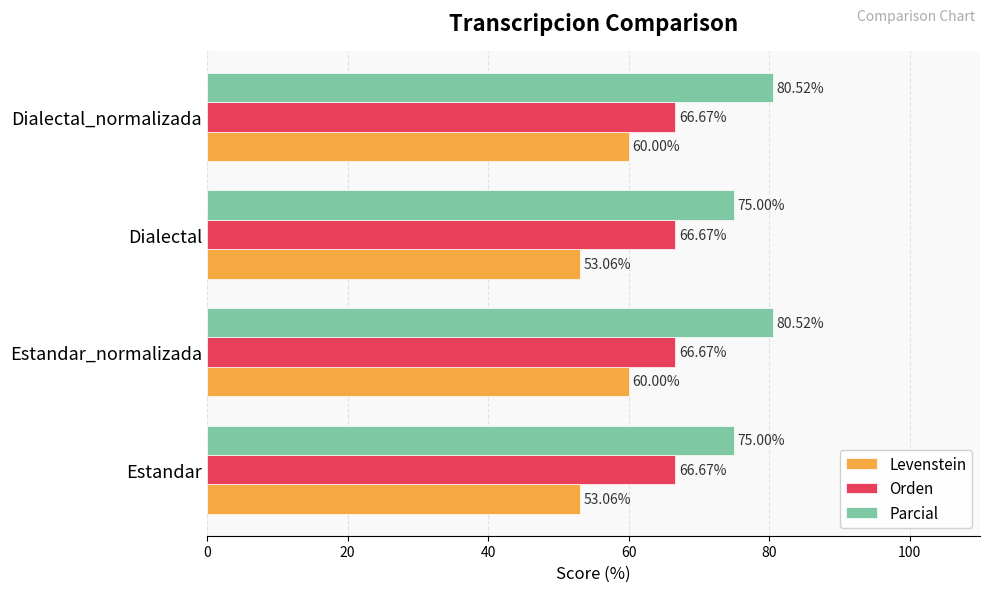

What is the difference between the highest and lowest values at Estandar?

21.9